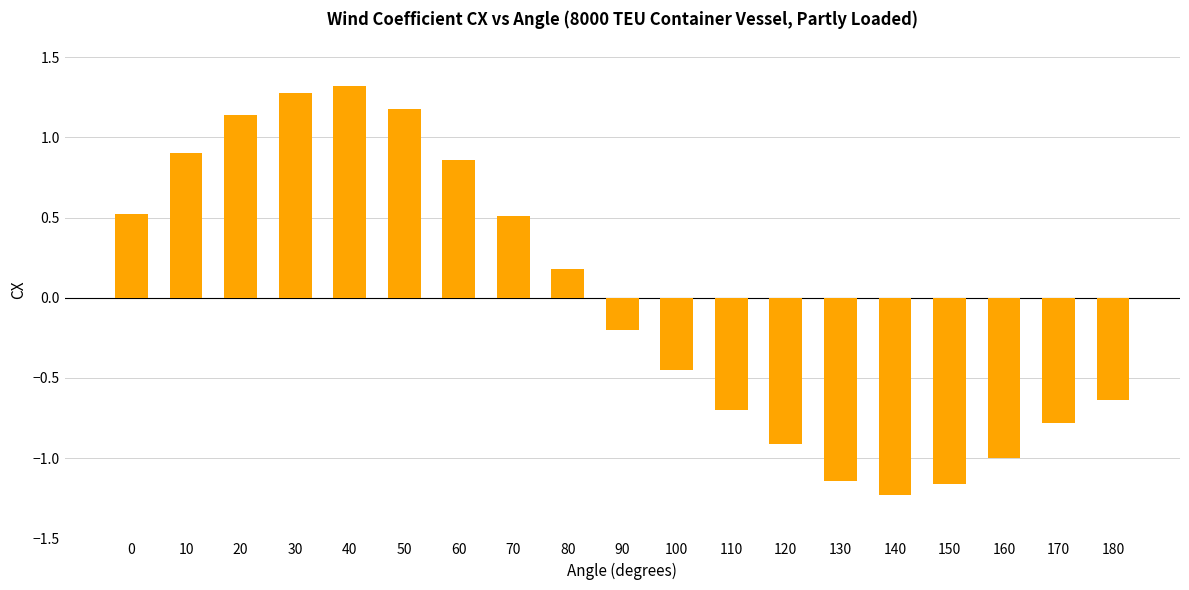

How many values exceed 0?

9